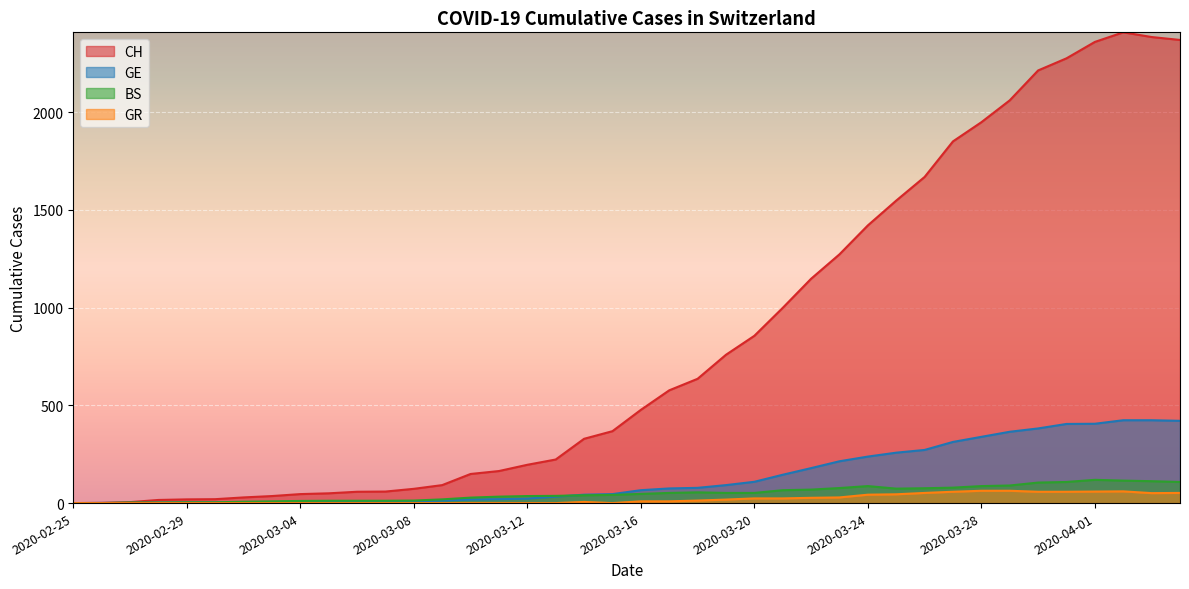

What is the difference between the GE values at 2020-03-30 and 2020-03-09?

369